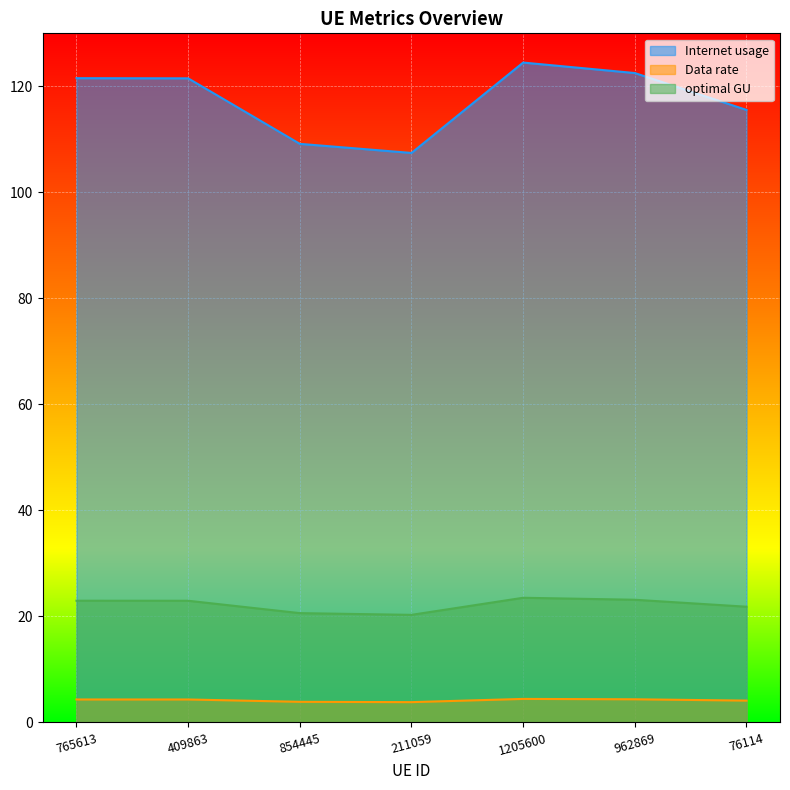

Count the Data rate values in the range 3 to 4.

2